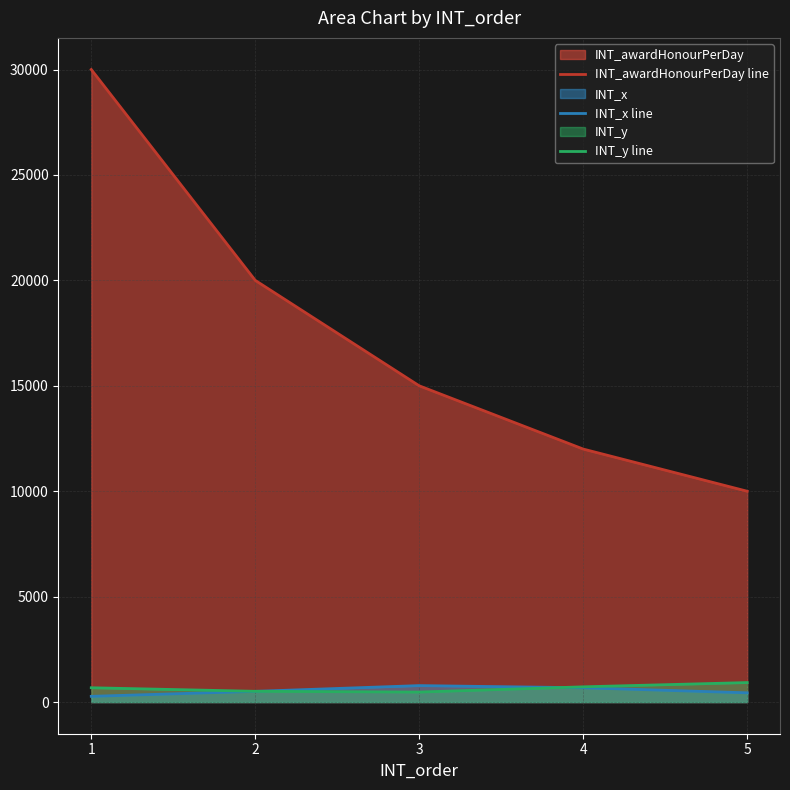

Rank the series at 2 from lowest to highest value.

INT_x line, INT_y line, INT_awardHonourPerDay line